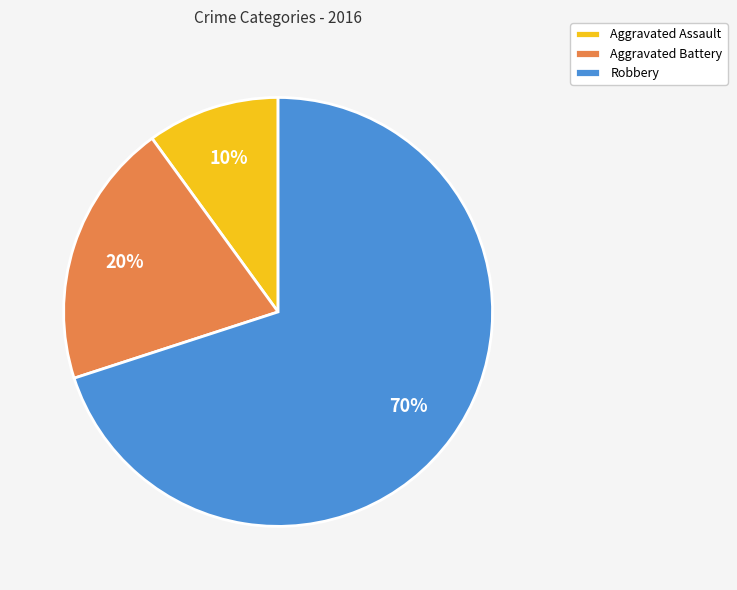

True or false: Aggravated Assault accounts for 10% of the total.

True